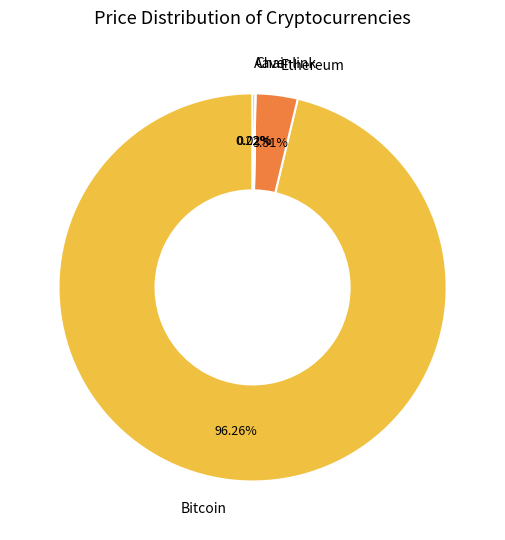

Is there any slice that represents more than half of the pie?

Yes